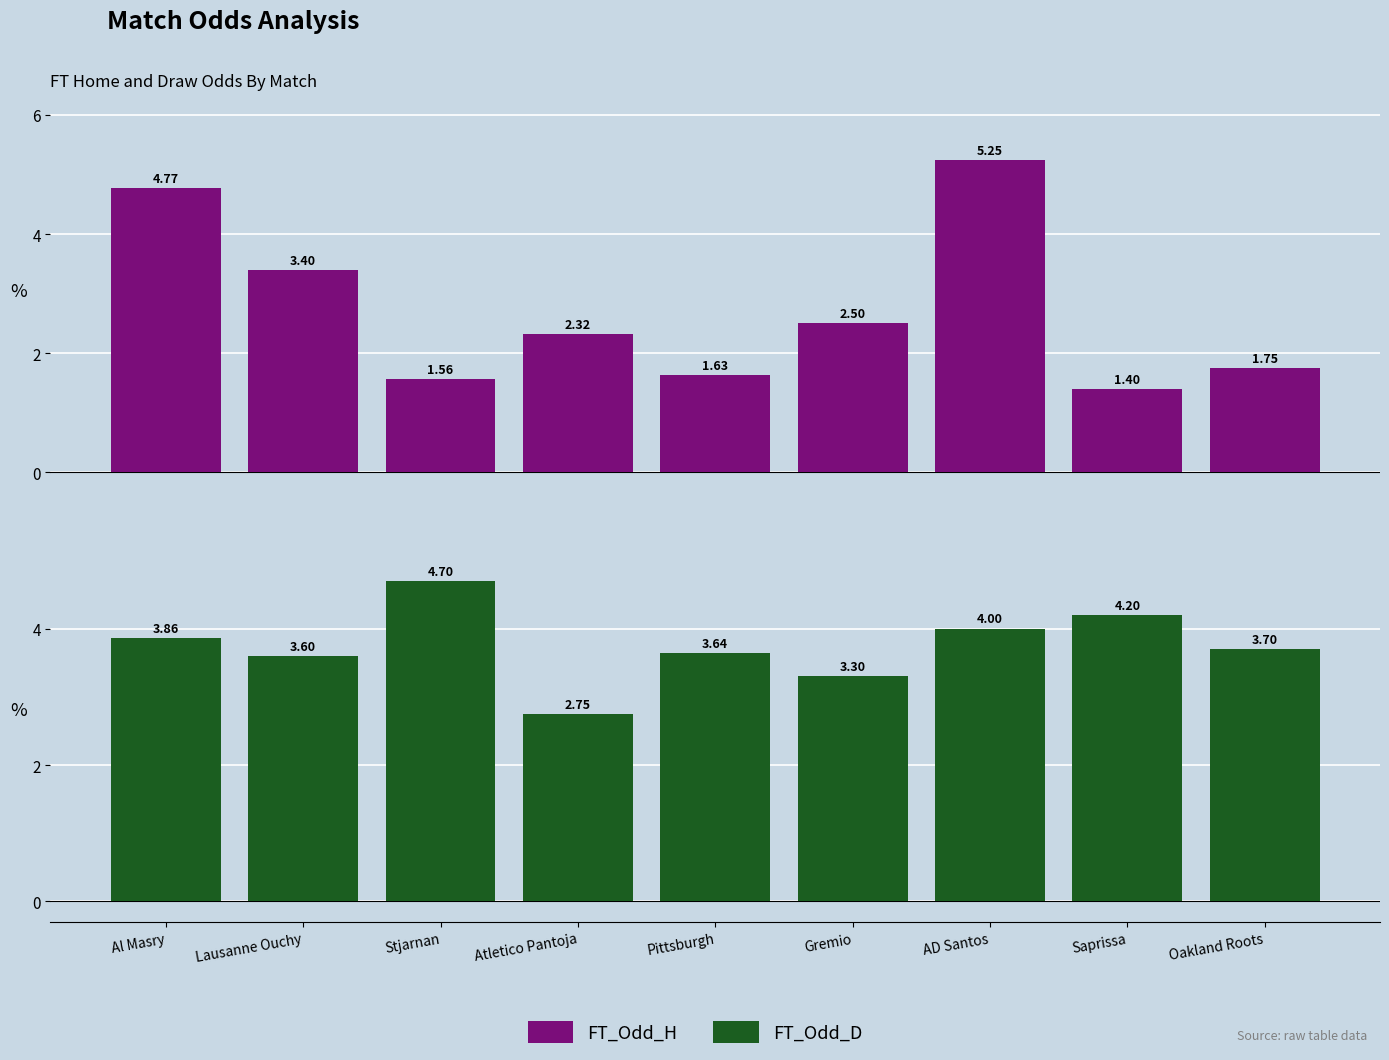

How many FT_Odd_H values are between 1 and 3?

6